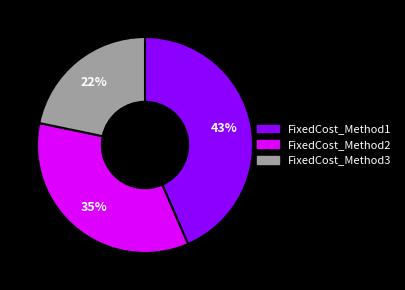

To the nearest percent, what percentage of the pie is FixedCost_Method2?

35%